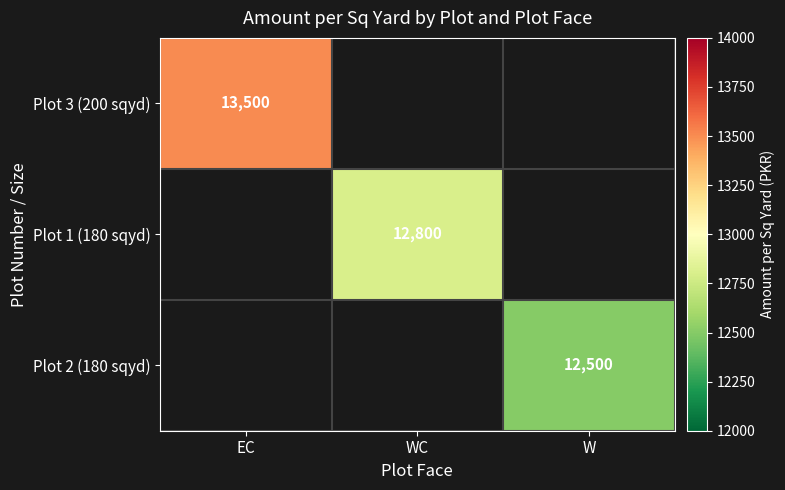

Which label corresponds to the largest value in the chart?

EC